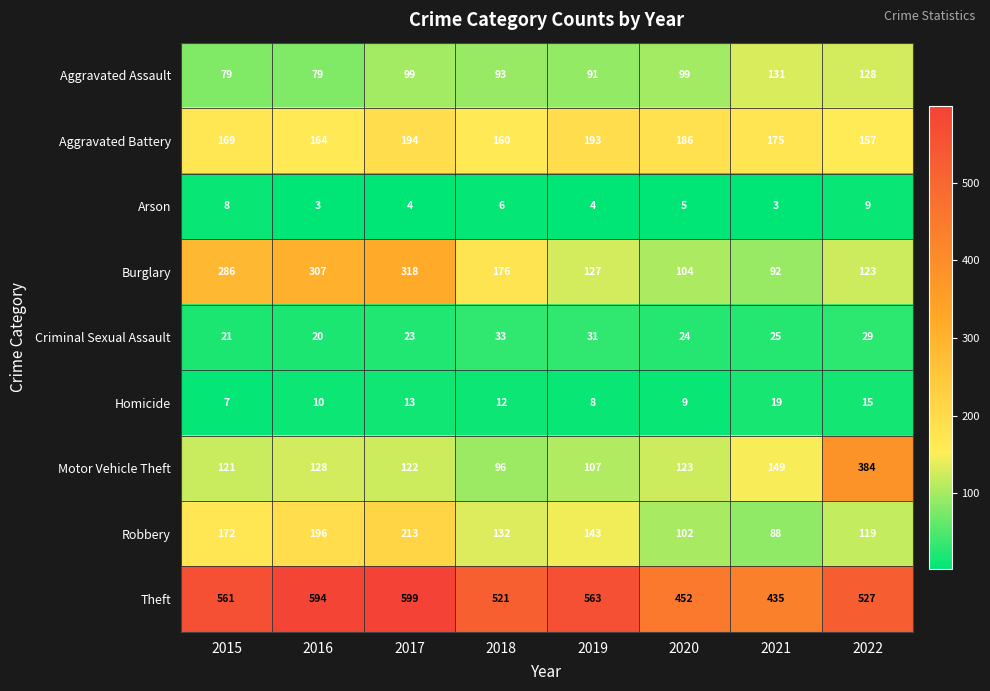

Read the Homicide value at 2016.

10